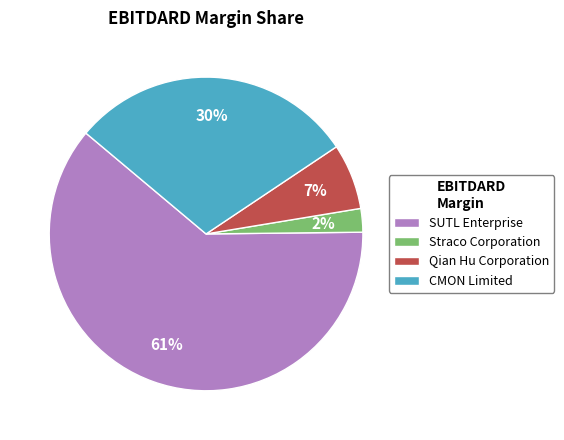

Combined, do Straco Corporation and SUTL Enterprise account for over 50%?

Yes